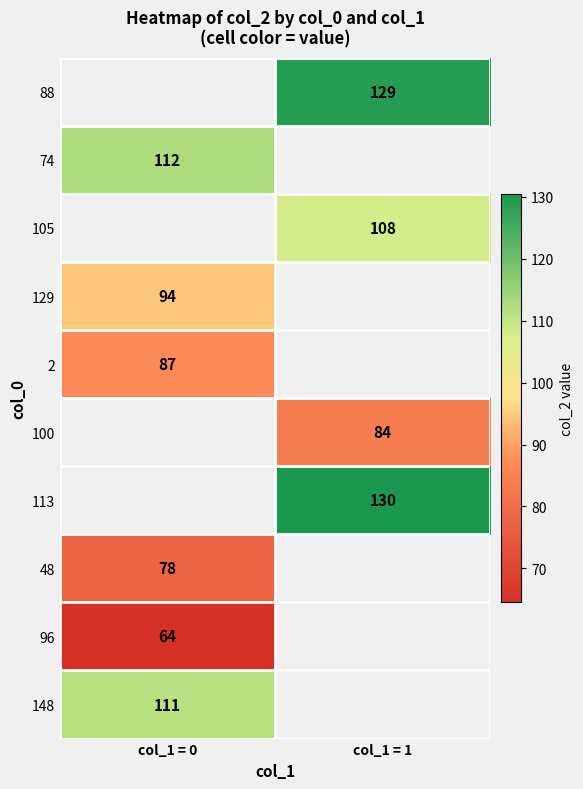

At which category is the sum across all series the highest?

col_1 = 0